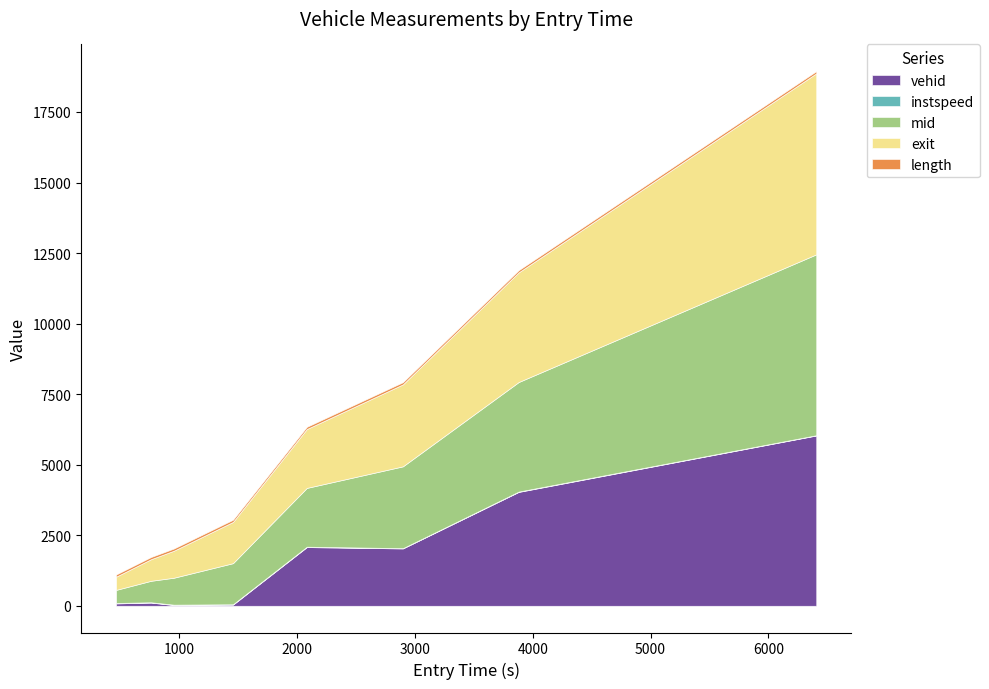

Reading left to right, list all the values displayed in this chart.

instspeed: 14.8	11.2	14.2	12.1	13.5	9.7	12.7	9.5
mid: 463.6	761.1	954.5	1456.5	2083.2	2899.4	3882.1	6409.3
exit: 467.6	765.4	957.8	1461.4	2087.6	2904.5	3886.6	6415.0
length: 77.1	77.1	77.1	77.1	77.1	77.1	77.1	77.1
vehid: 84.0	113.0	25.0	41.0	2080.0	2032.0	4035.0	6035.0